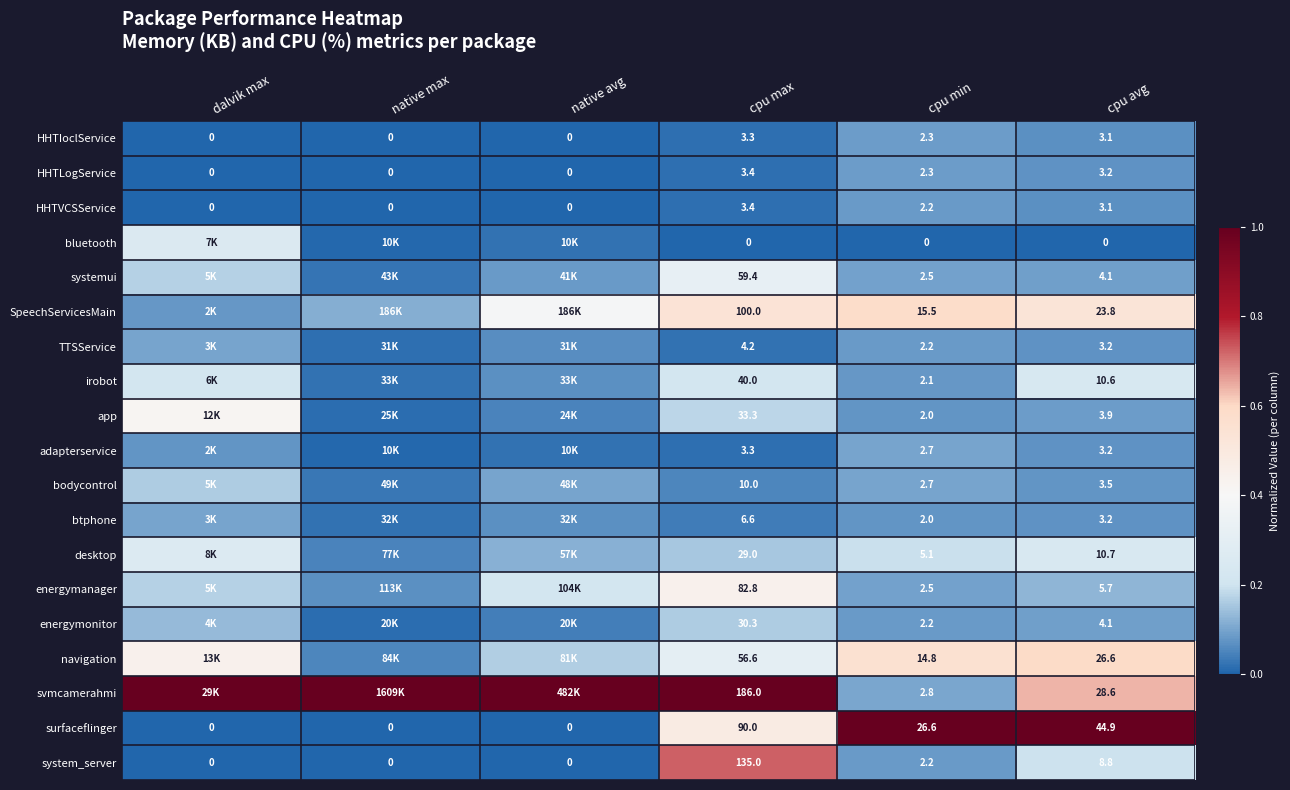

Where does the system_server series first go above 2?

cpu max